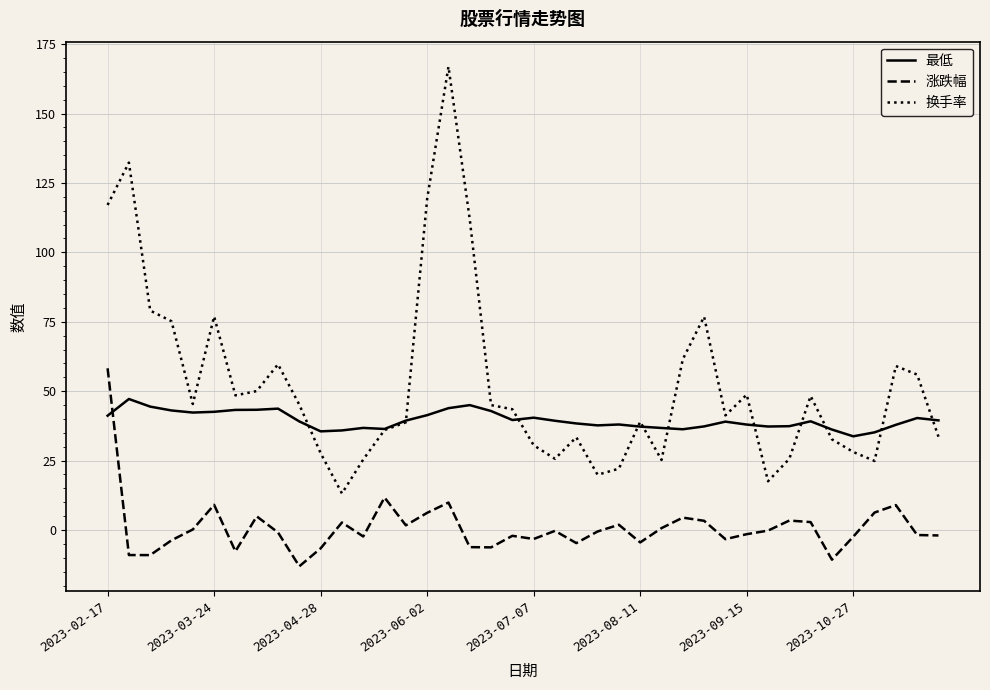

What is the greatest value displayed?

166.9